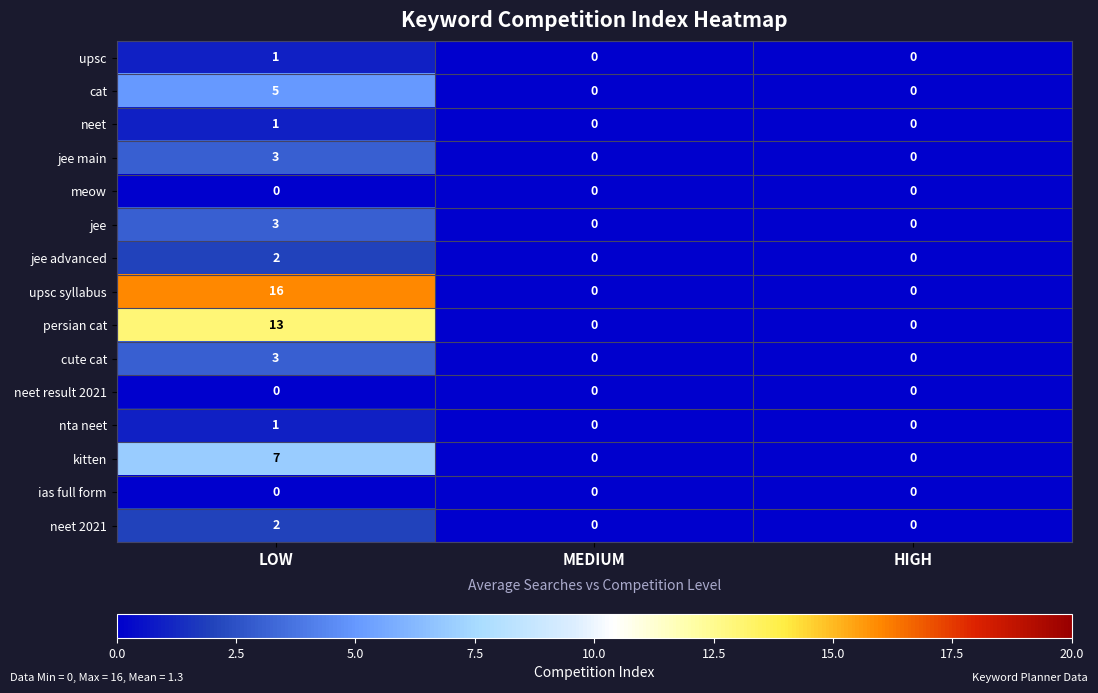

Is it true that neet 2021 equals 1 at LOW?

False